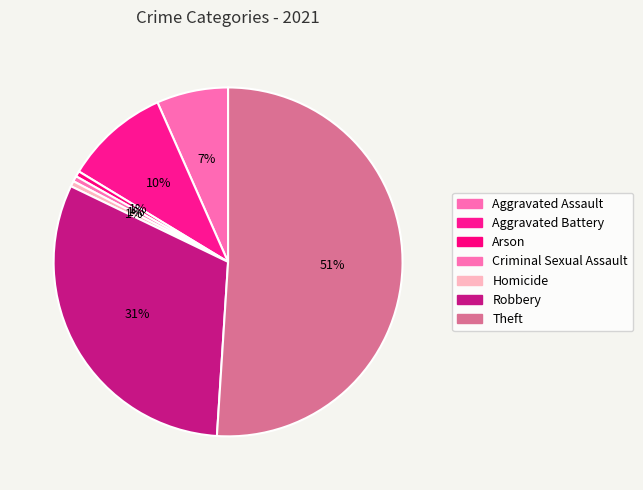

What percentage do Criminal Sexual Assault and Aggravated Assault together represent?

7.1%